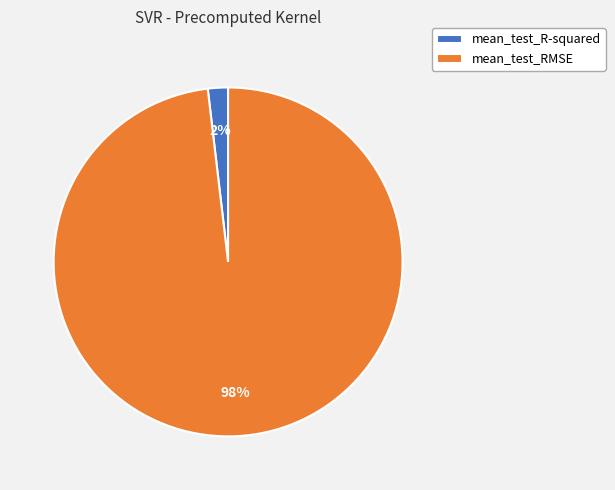

True or false: mean_test_RMSE accounts for 98% of the total.

True